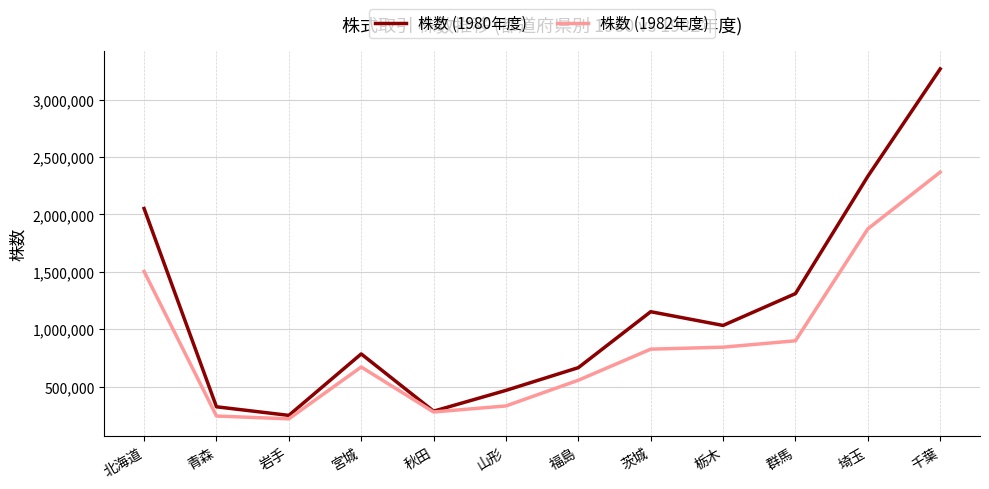

Which series has the largest range (max minus min)?

株数 (1980年度)